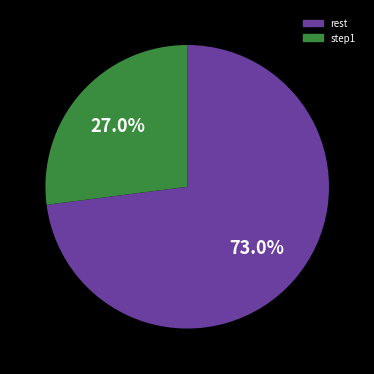

Is there a majority slice in this chart?

Yes